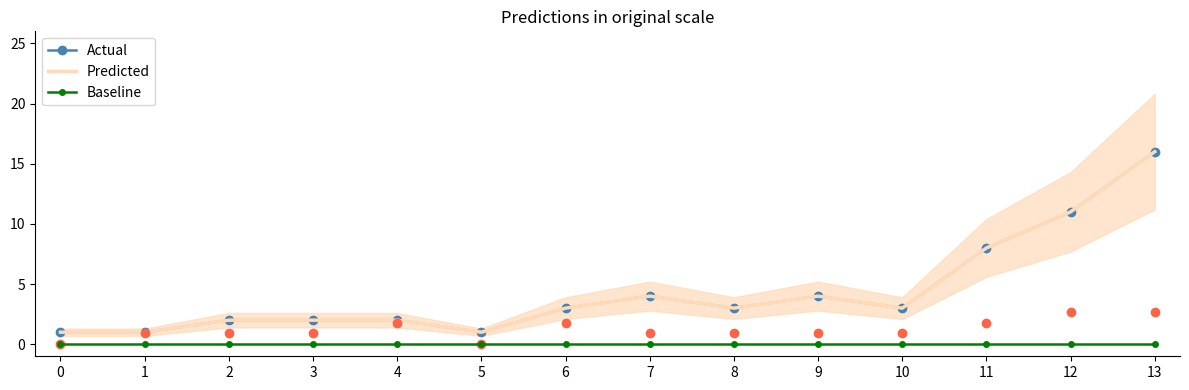

How many series are shown in this chart?

3